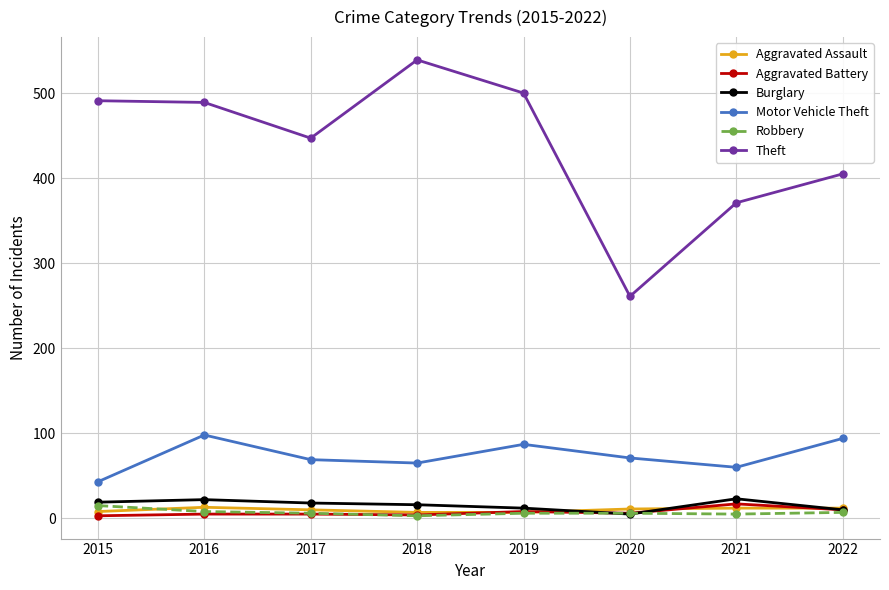

What is the sum of the Aggravated Battery values at 2018 and 2016?

9